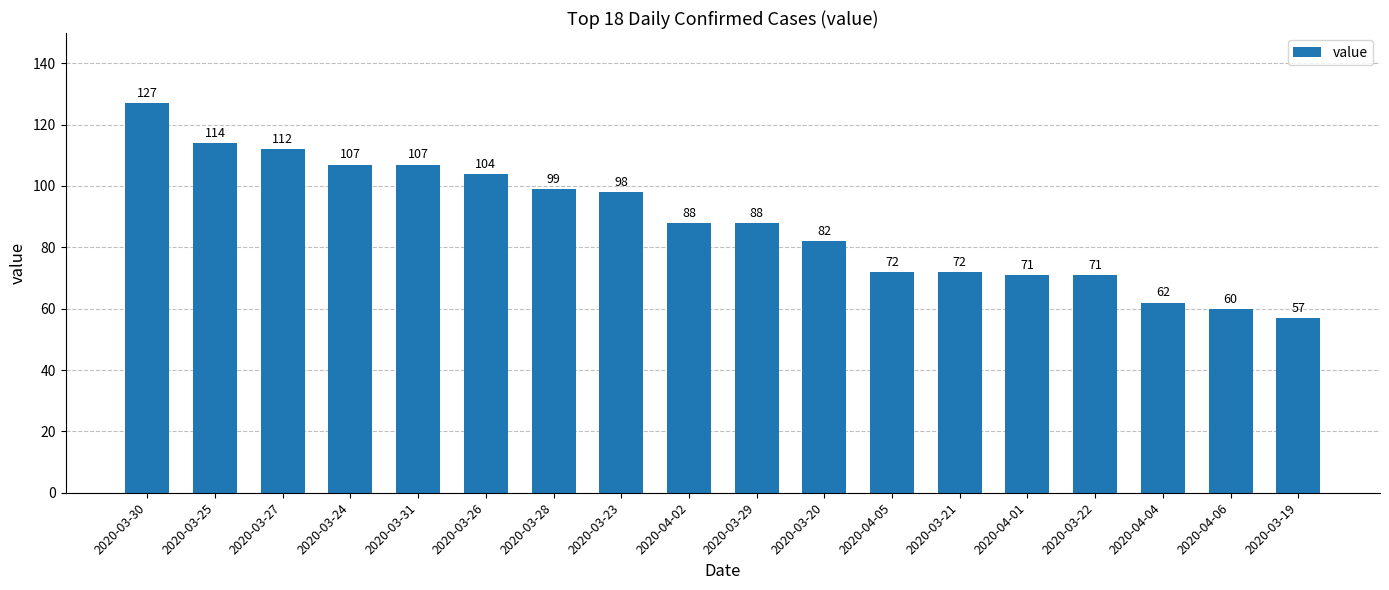

The value at 2020-03-28 is 99. True or false?

True